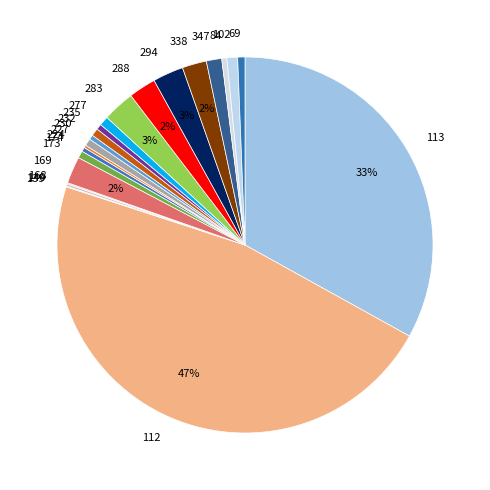

To the nearest percent, what is the difference between the largest and smallest slice percentages?

47%